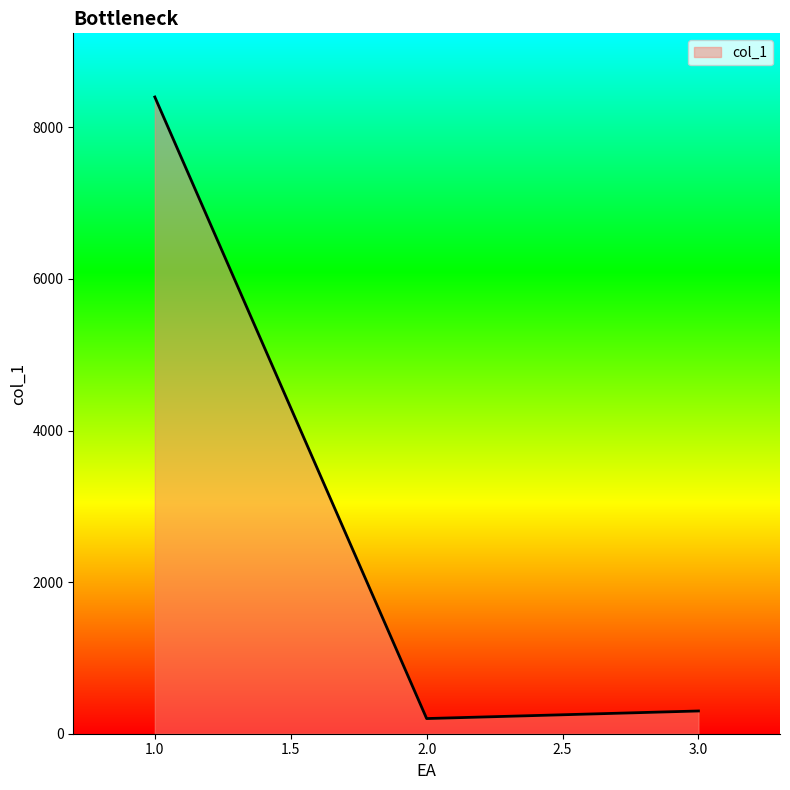

Is it true that the value at 1.0 is 8400?

True